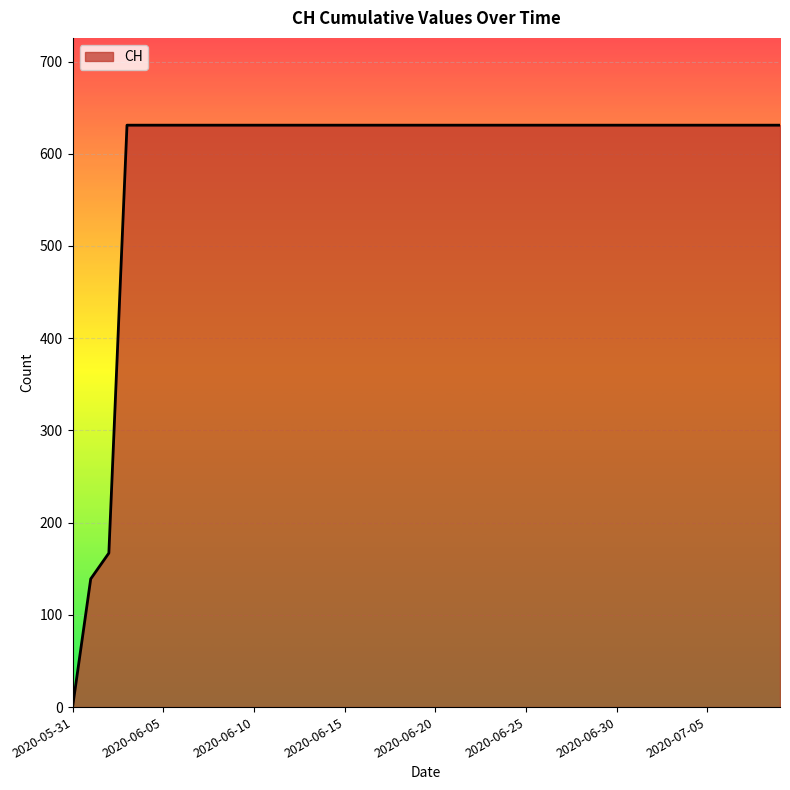

What is the maximum value shown in the chart?

631